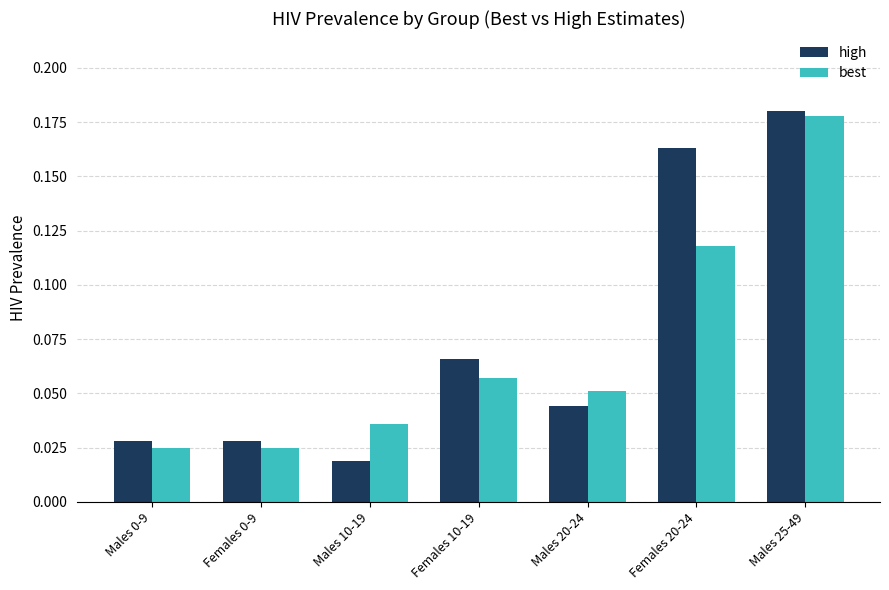

Which label corresponds to the smallest value in the chart?

Males 10-19